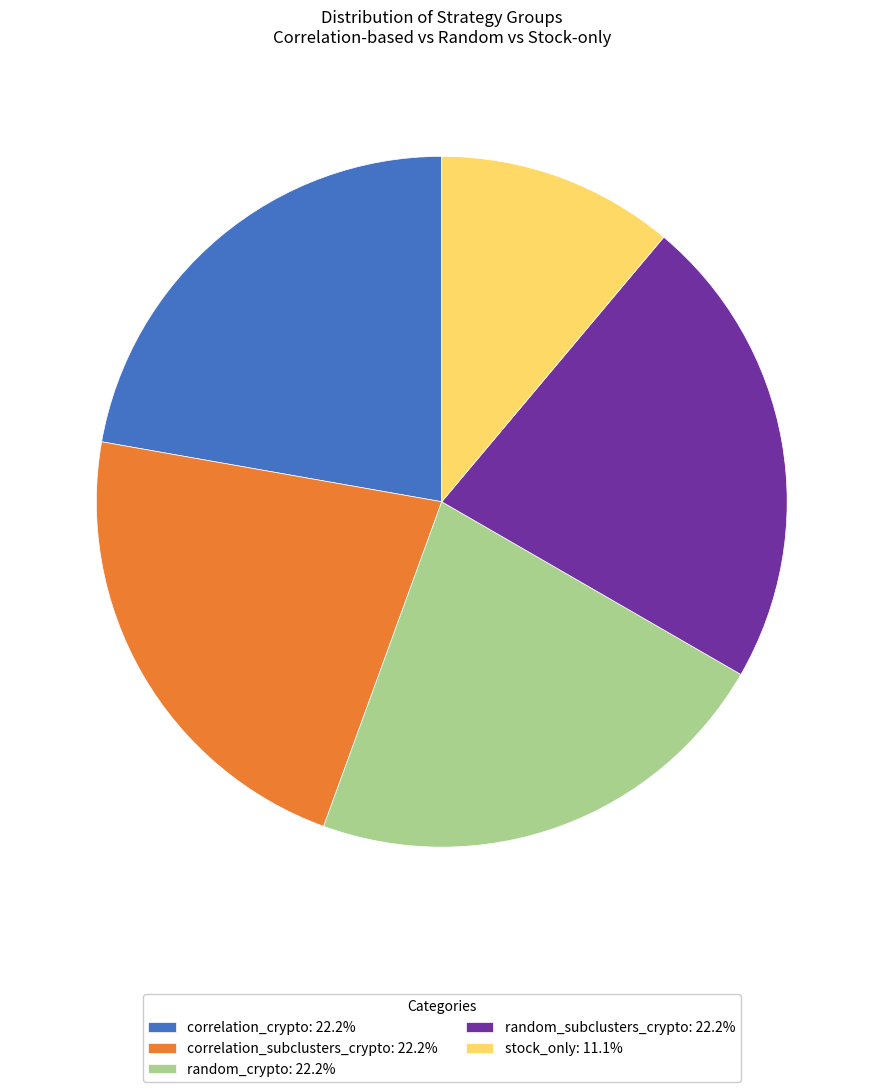

Does stock_only represent more than half of the total?

No